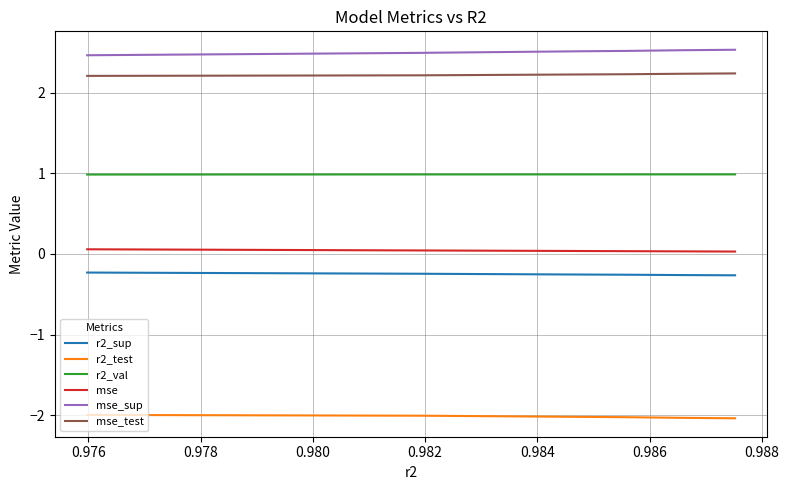

True or false: r2_test and mse_sup cross at least once.

False